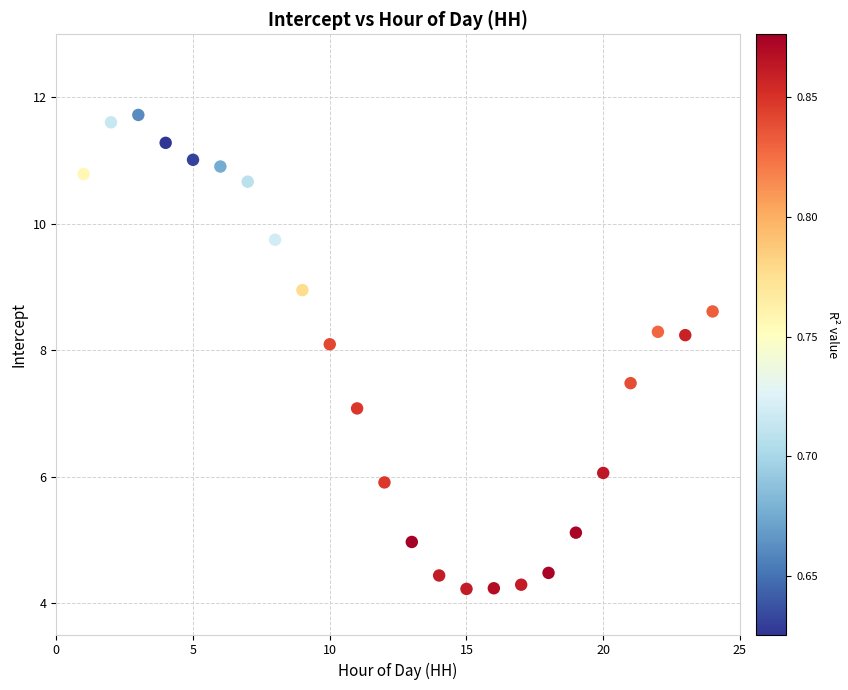

What is the range of Y values (max minus min)?

7.5